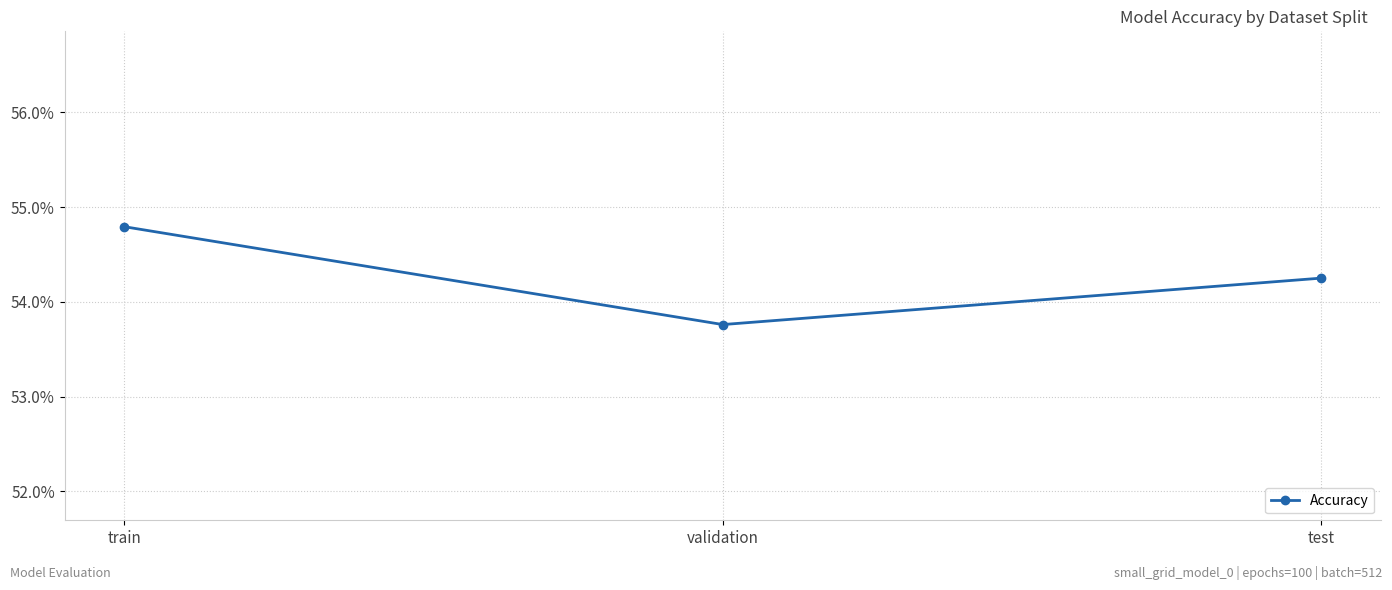

What is the sum of all values?

1.6